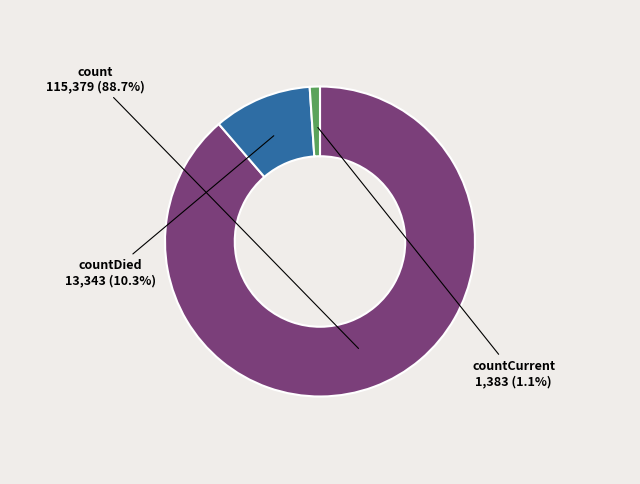

What is the majority slice?

count